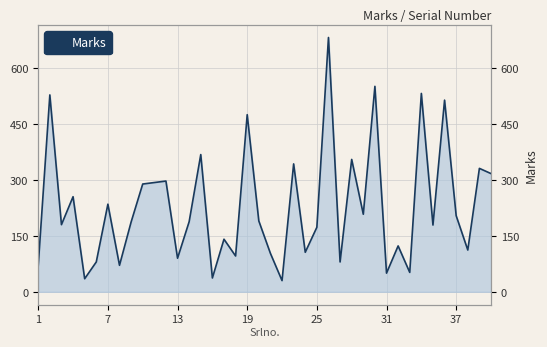

How many interior local peaks (higher than both neighbors) does the data have?

15